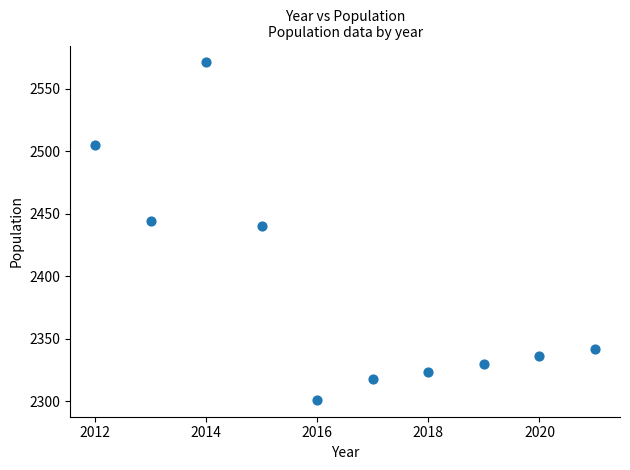

What Y value in the scatter plot is closest to 2436?

2440